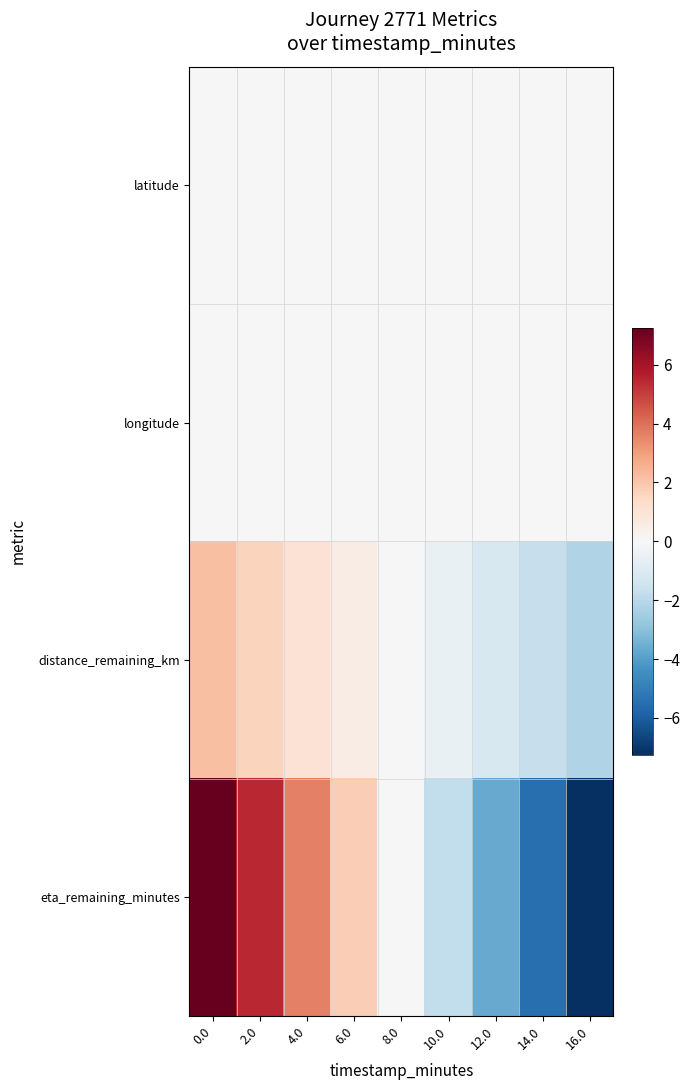

How many data points does each series have?

9